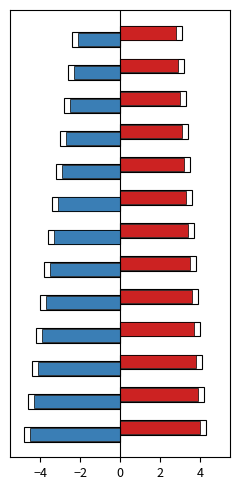

What is the smallest value displayed?

-4.5